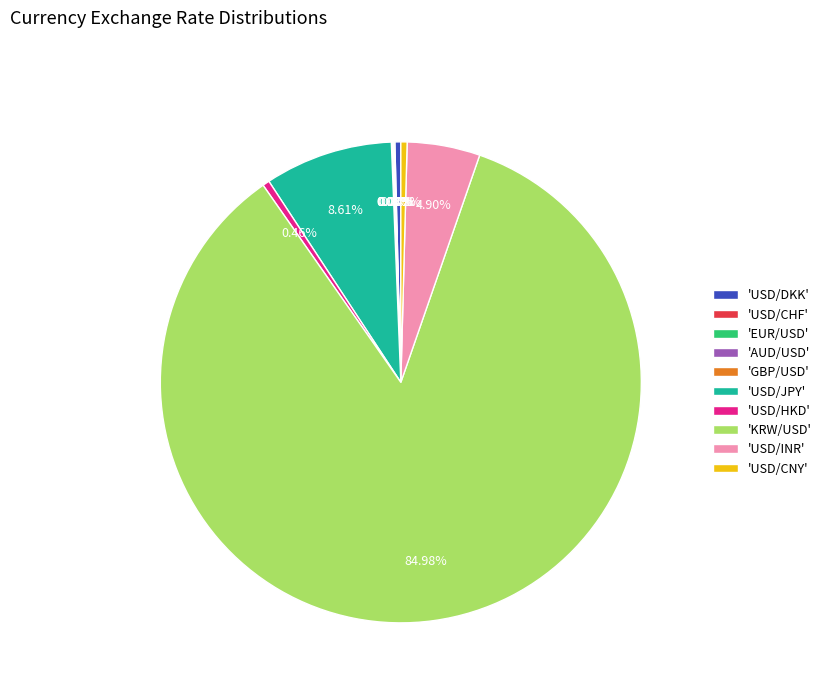

To the nearest percent, what is the average slice percentage?

10%